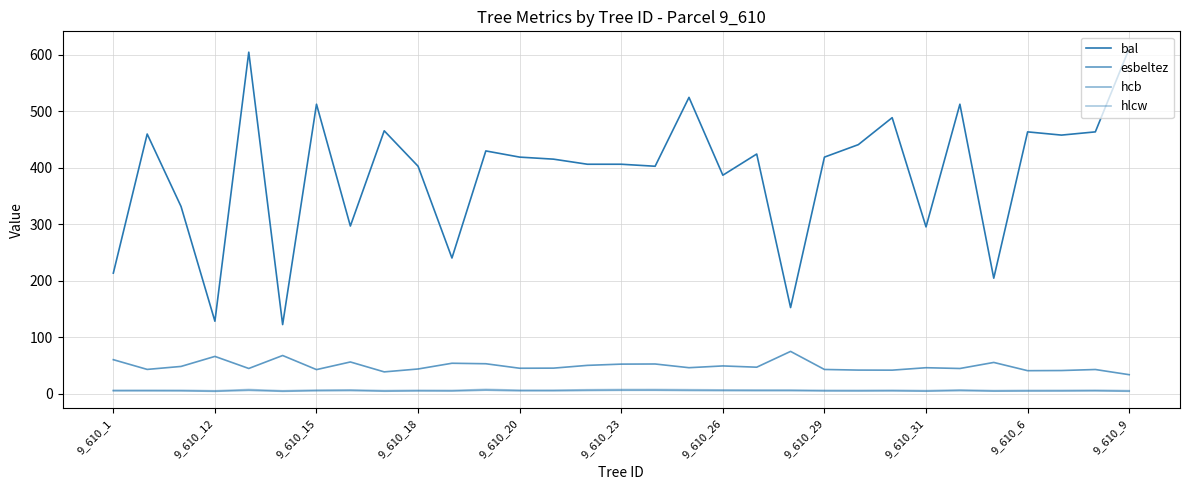

At how many categories does at least one series exceed 536?

2